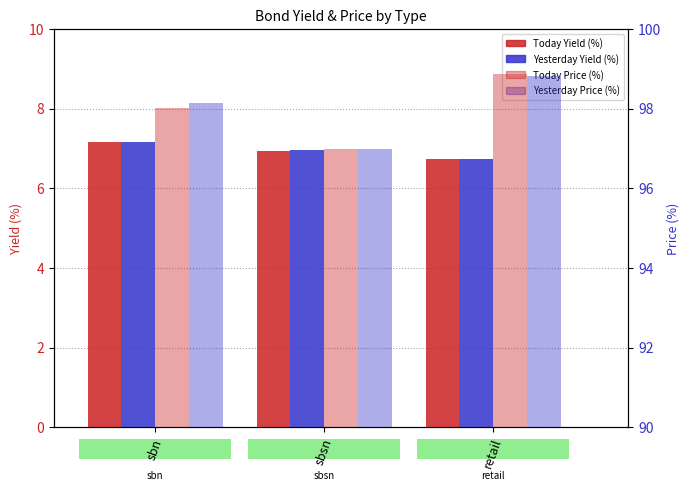

What is the label of the 3rd bar from the right?

sbn